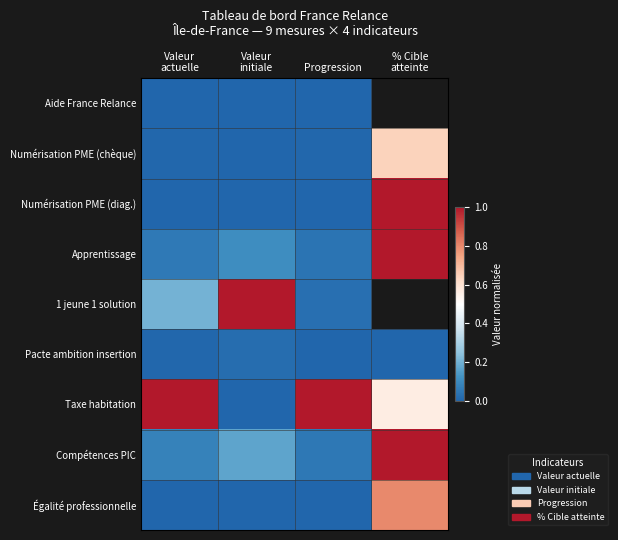

Which label corresponds to the smallest value in the chart?

Valeur
initiale